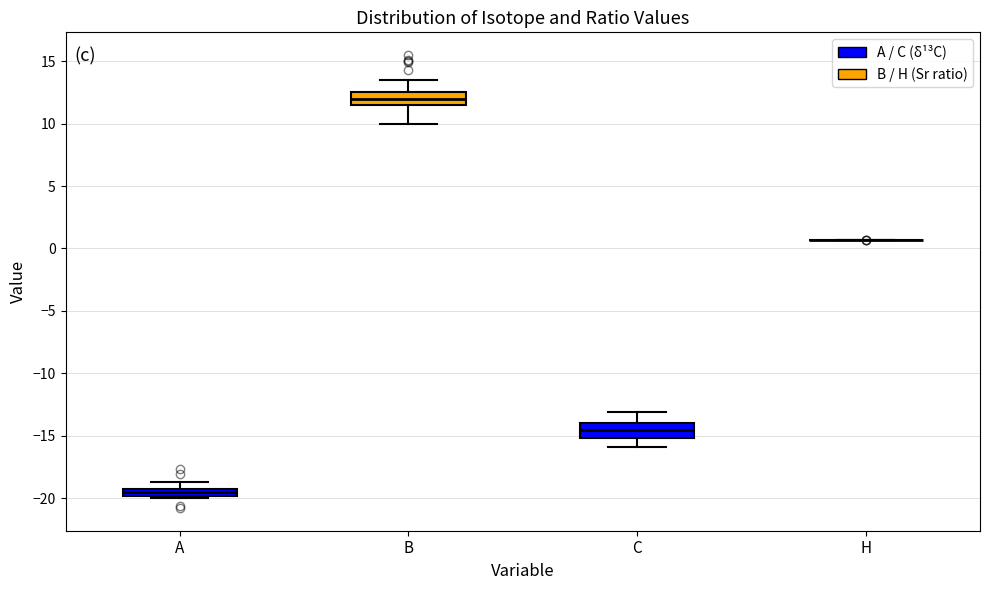

Where does the upper whisker of the box for B end on the y-axis? The values are not printed on the chart, so give them approximately, as read against the axis.

13.5